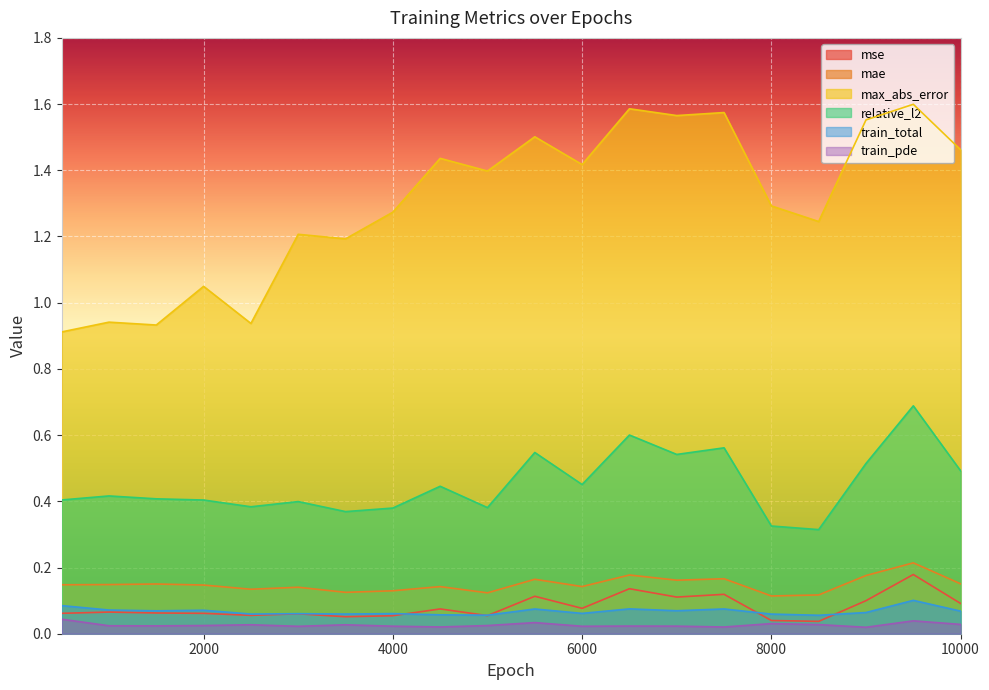

The mse series shows 0.0 at 8000. True or false?

True